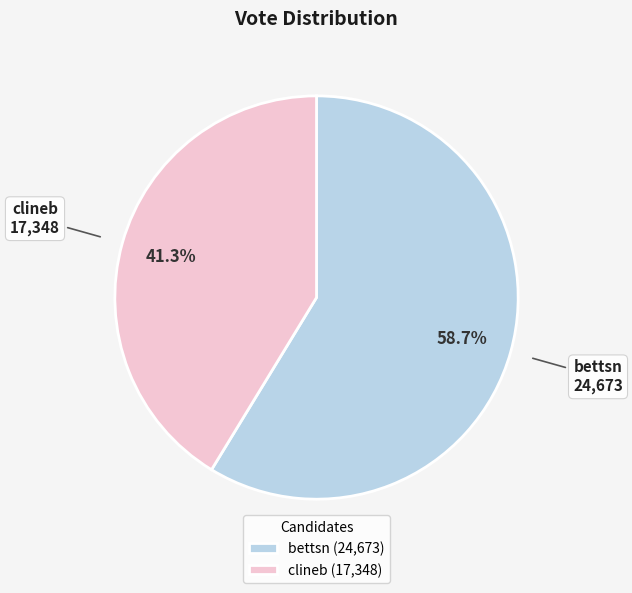

What is the smallest slice in the pie chart?

clineb